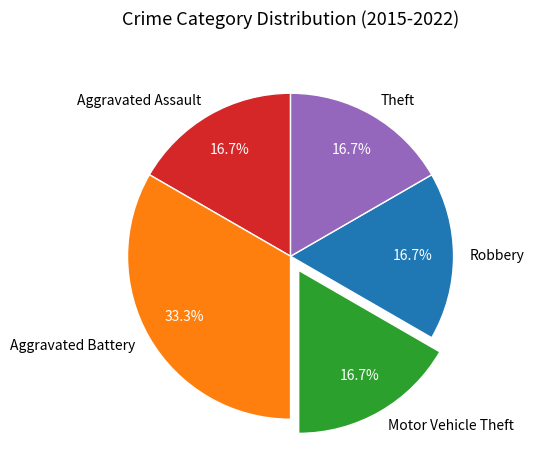

What percentage is NOT represented by Robbery?

83.3%